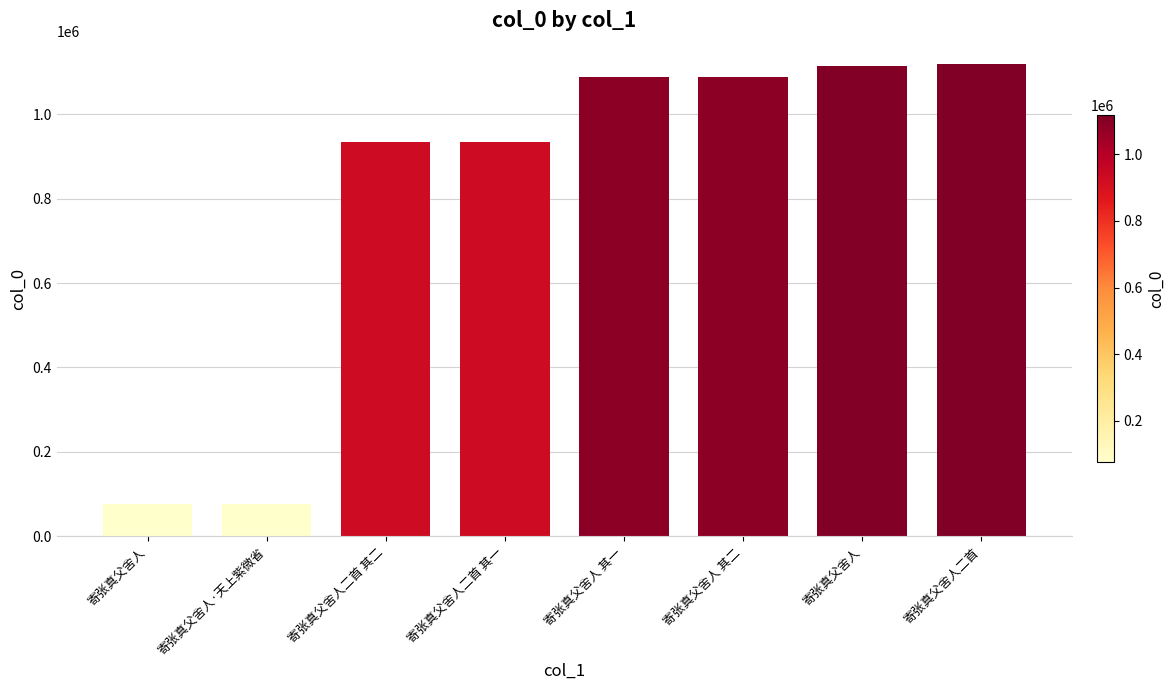

How many data points are less than 1088983?

4